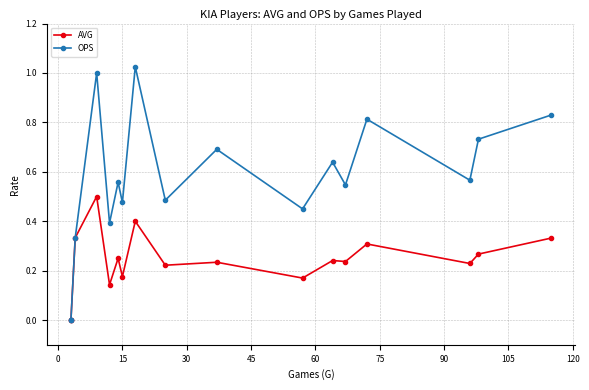

How many lines are shown in the chart?

2